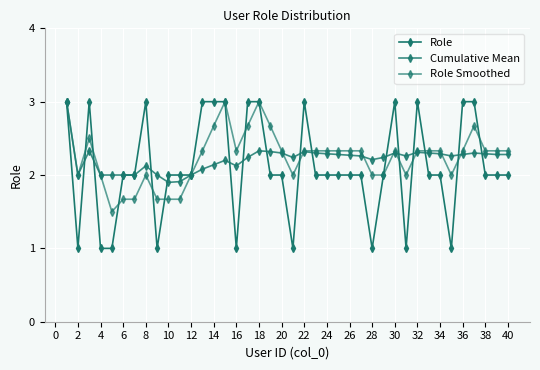

Where is Cumulative Mean nearest to the value 2?

2